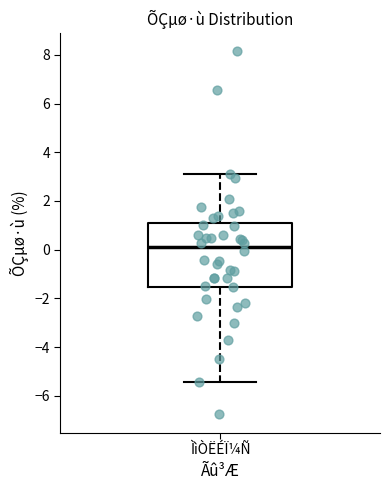

Where does the lower whisker of the box for ÌìÒËÉÏ¼Ñ end on the y-axis? The values are not printed on the chart, so give them approximately, as read against the axis.

-5.4